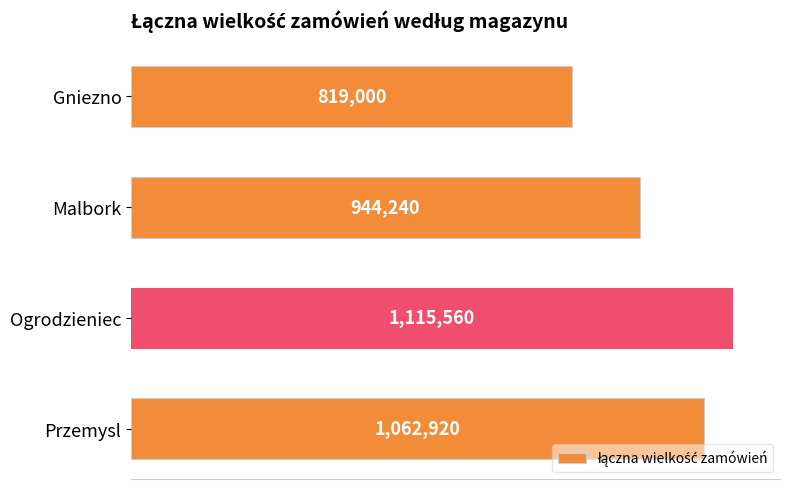

Are the bars horizontal?

Yes